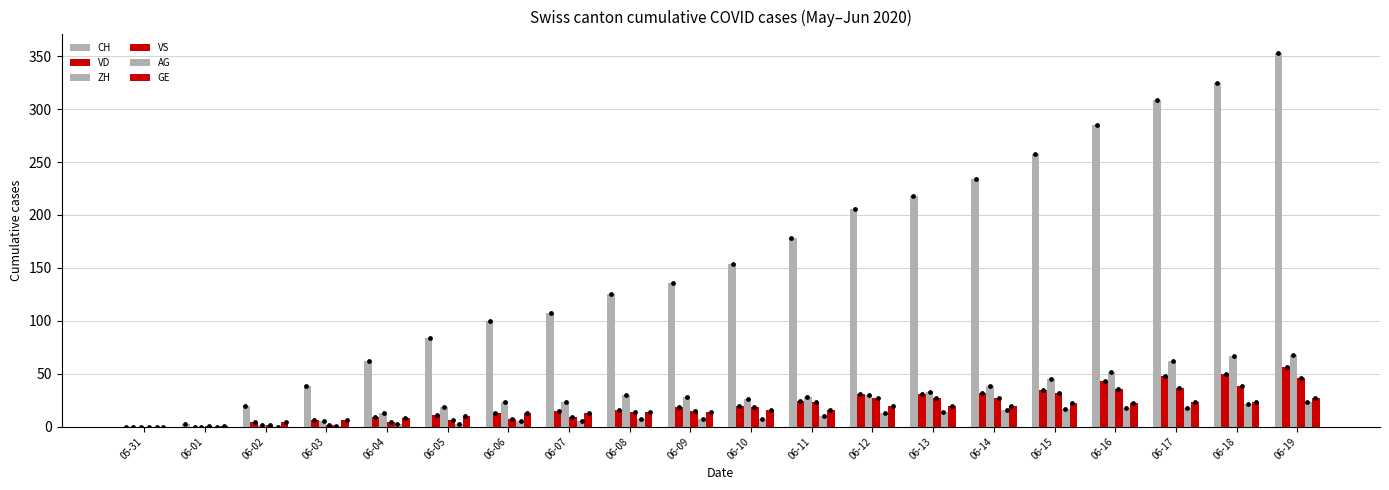

At which category is the sum across all series the highest?

06-19